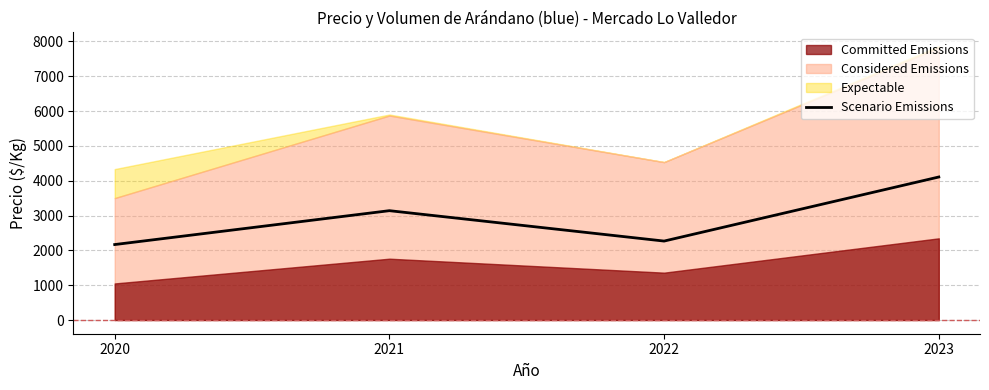

What is the difference between the maximum and minimum values?

1939.4